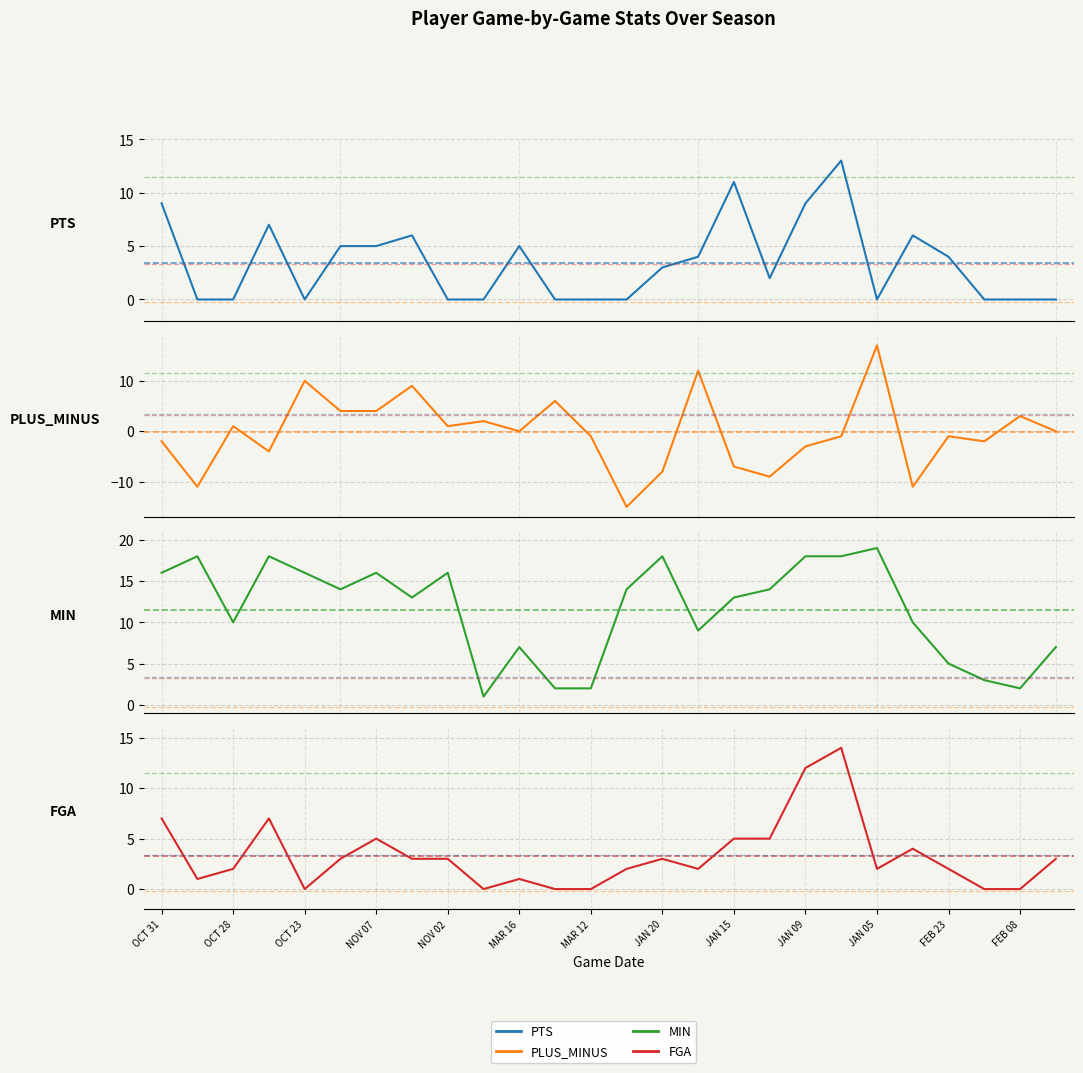

How many interior local peaks does the MIN series have?

7